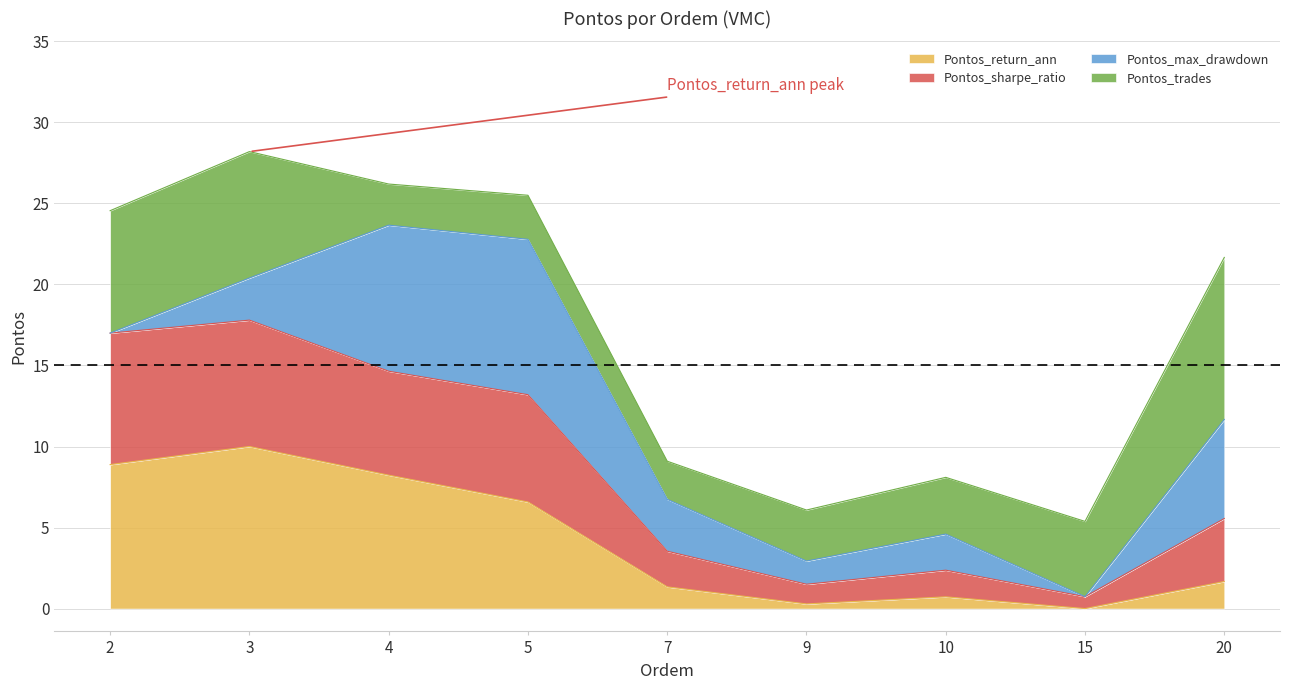

What is the total value across all series at 4?

26.2